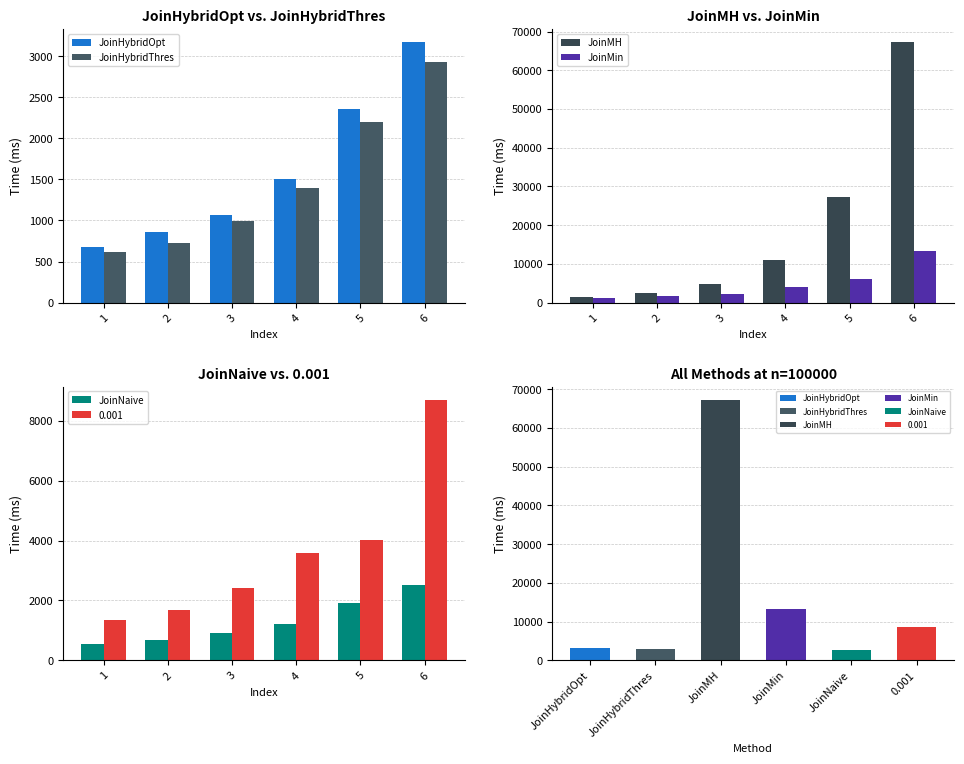

What is the minimum value for JoinMin?

1131